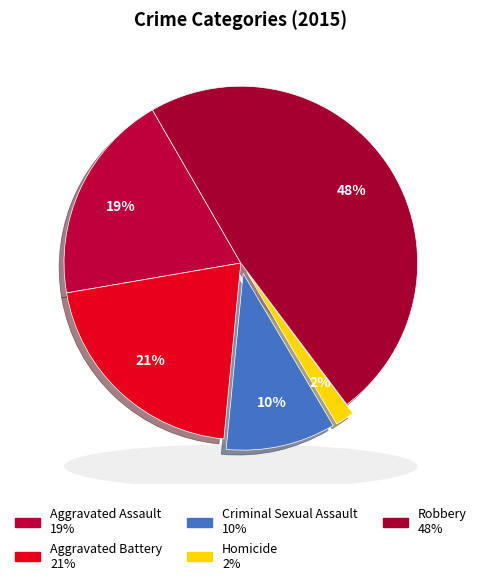

To the nearest percent, what is the difference between the largest and smallest slice percentages?

46%